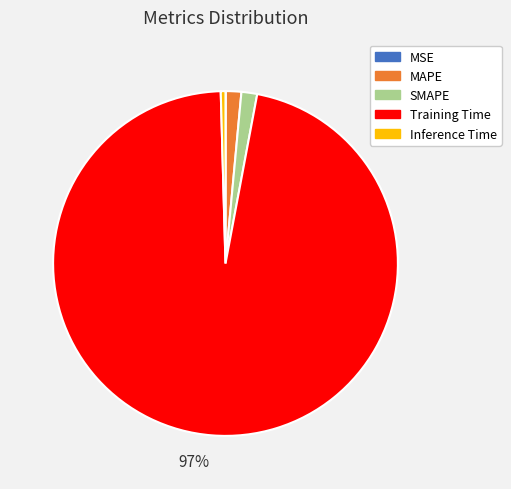

To the nearest percent, what is the average slice percentage?

20%